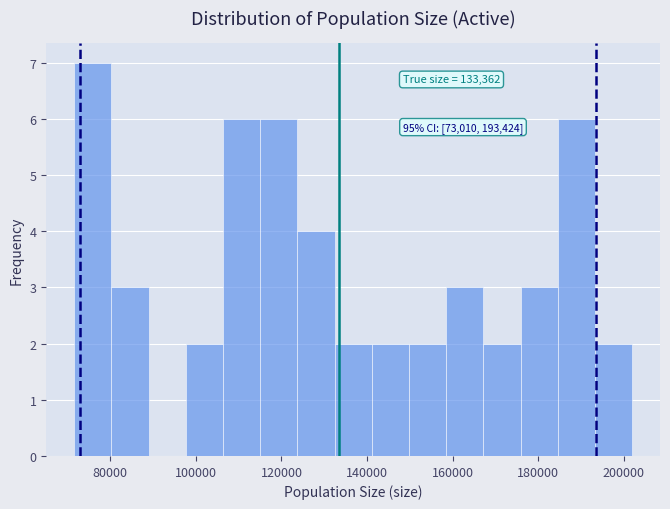

Over which range of the x-axis is the bar tallest?

72000 to 80000